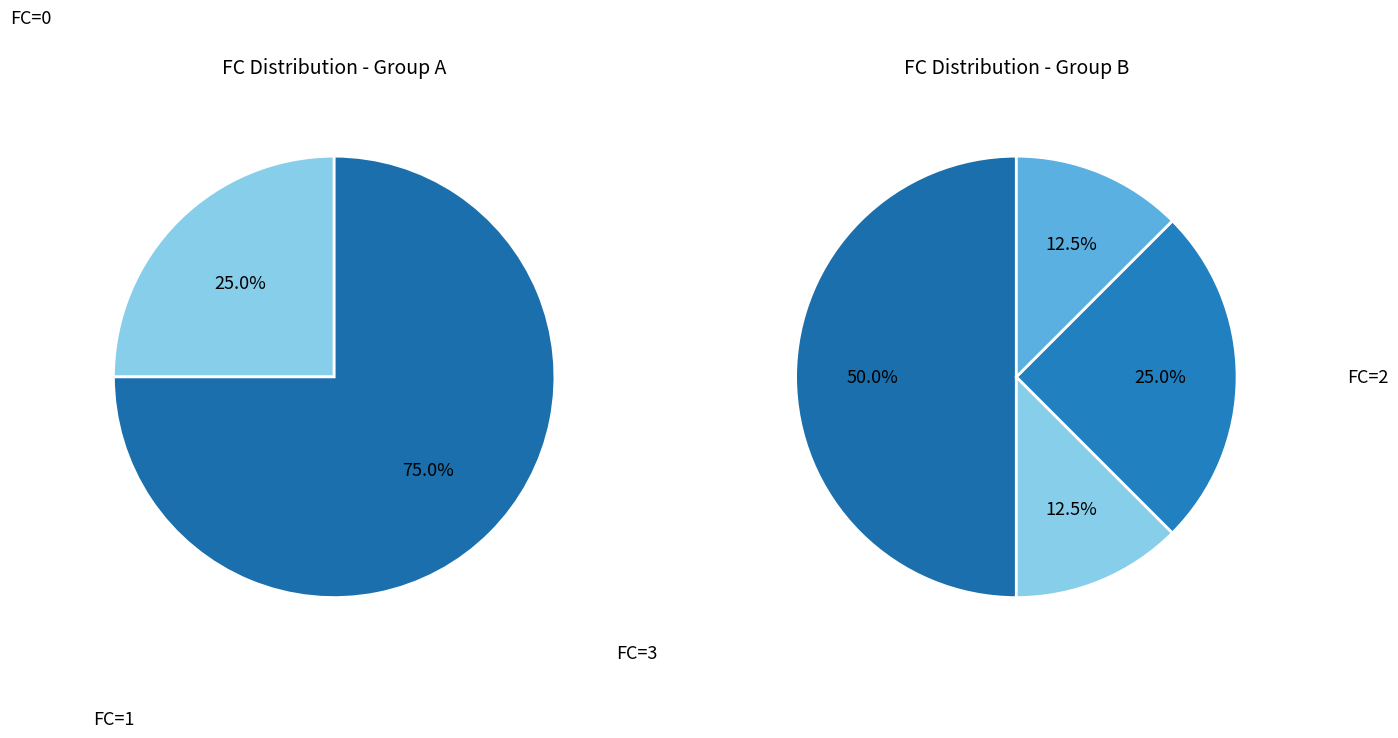

How many segments does this pie chart have?

6